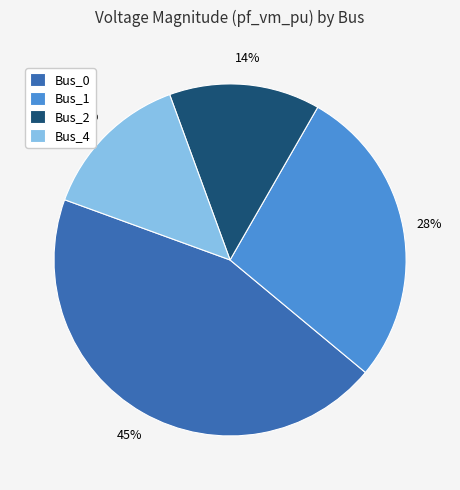

To the nearest percent, what is the difference between the largest and smallest slice percentages?

31%